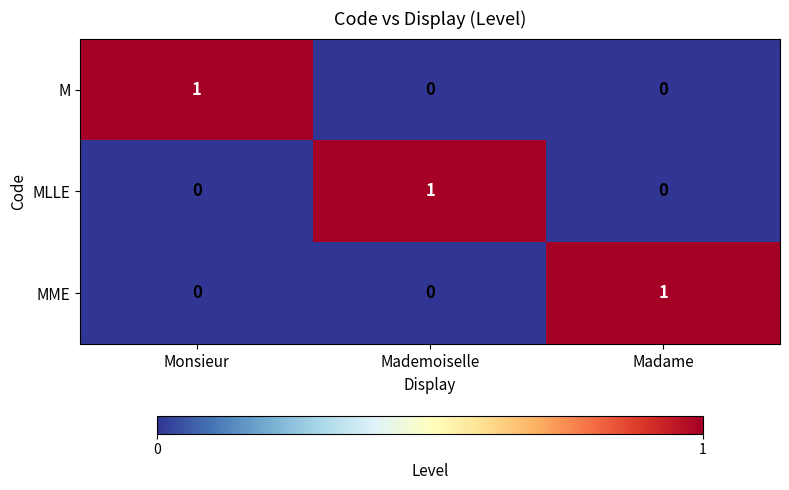

Reading left to right, what are all the values shown in this chart?

M: Monsieur=1	Mademoiselle=0	Madame=0
MLLE: Monsieur=0	Mademoiselle=1	Madame=0
MME: Monsieur=0	Mademoiselle=0	Madame=1